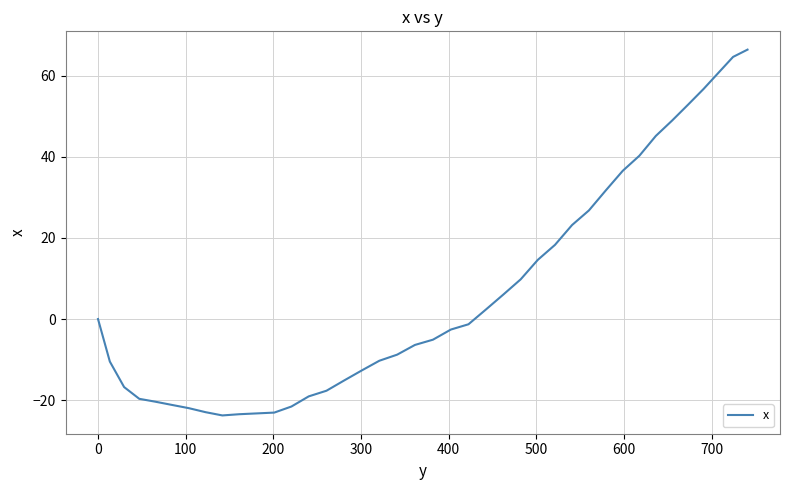

What is the difference between the maximum and minimum values?

90.3